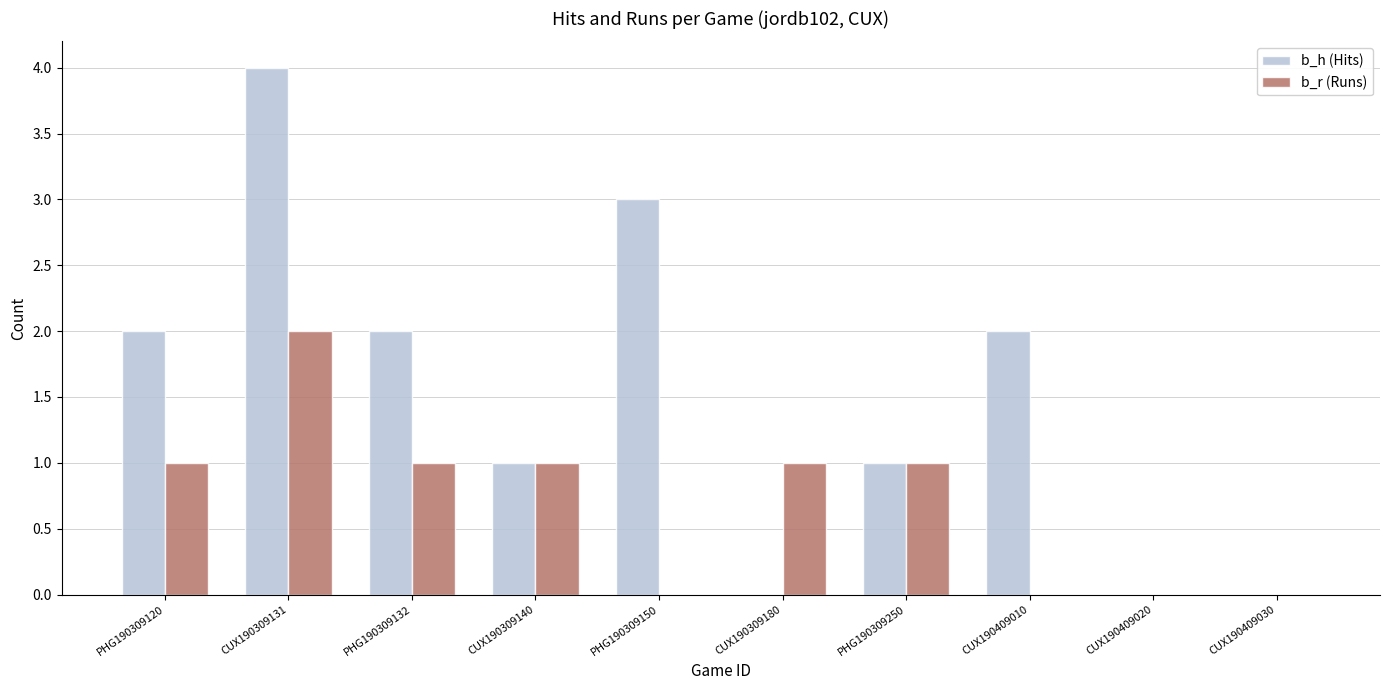

Between CUX190309131 and PHG190309150, which series saw the biggest shift?

b_r (Runs)